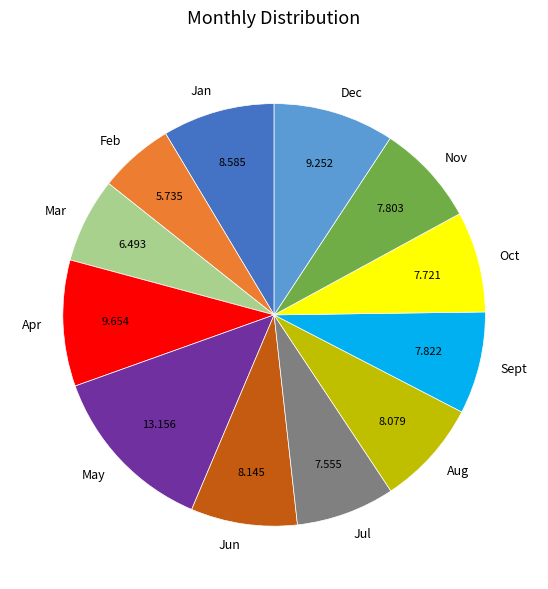

Count the number of slices in the pie.

12